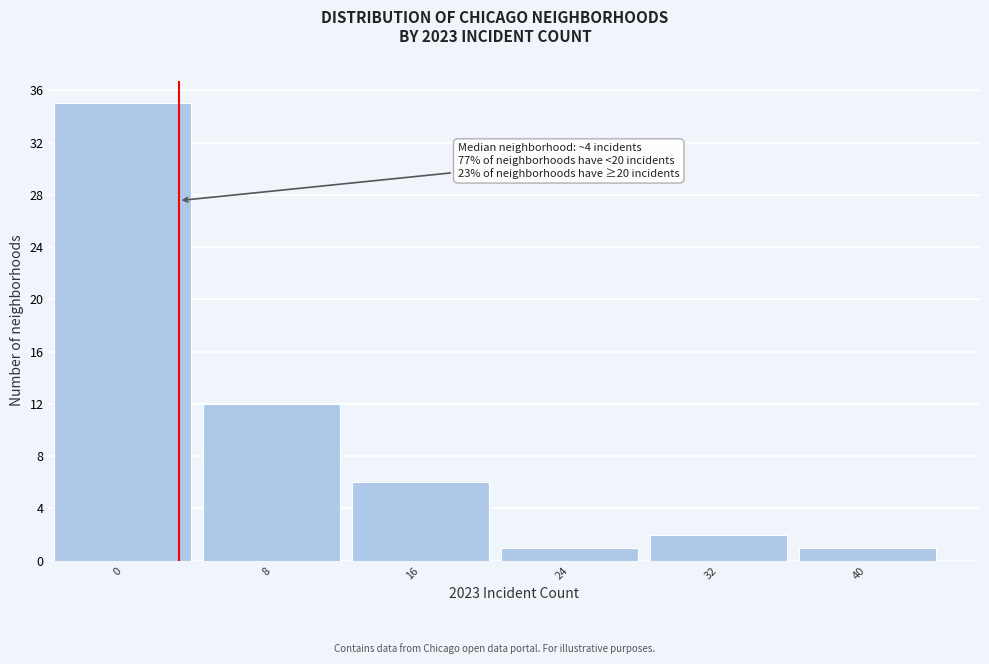

Reading left to right, extract all data points from this chart.

0=35	8=12	16=6	24=1	32=2	40=1